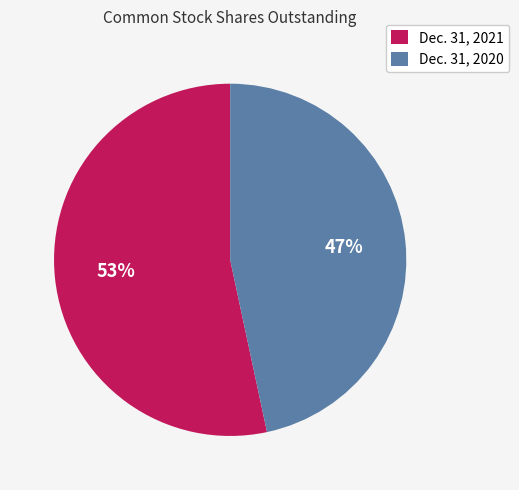

To the nearest percent, what is the combined percentage of Dec. 31, 2020 and Dec. 31, 2021?

100%